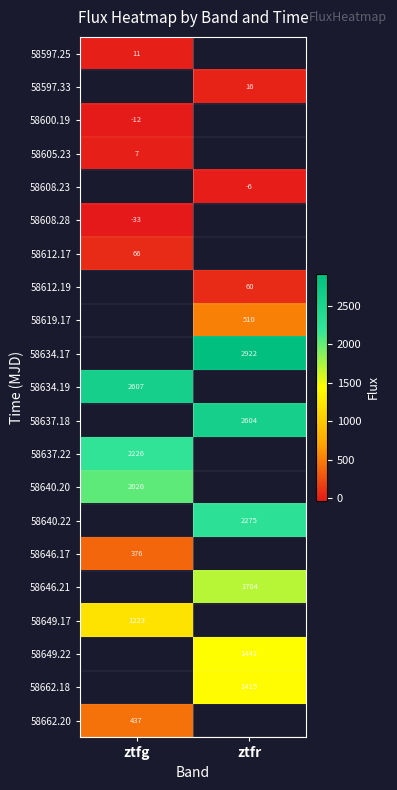

At which category does the chart reach its minimum across all series?

ztfg